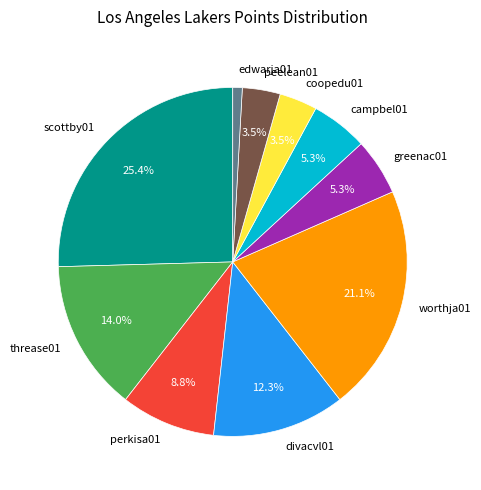

Which has a higher value, scottby01 or coopedu01?

scottby01